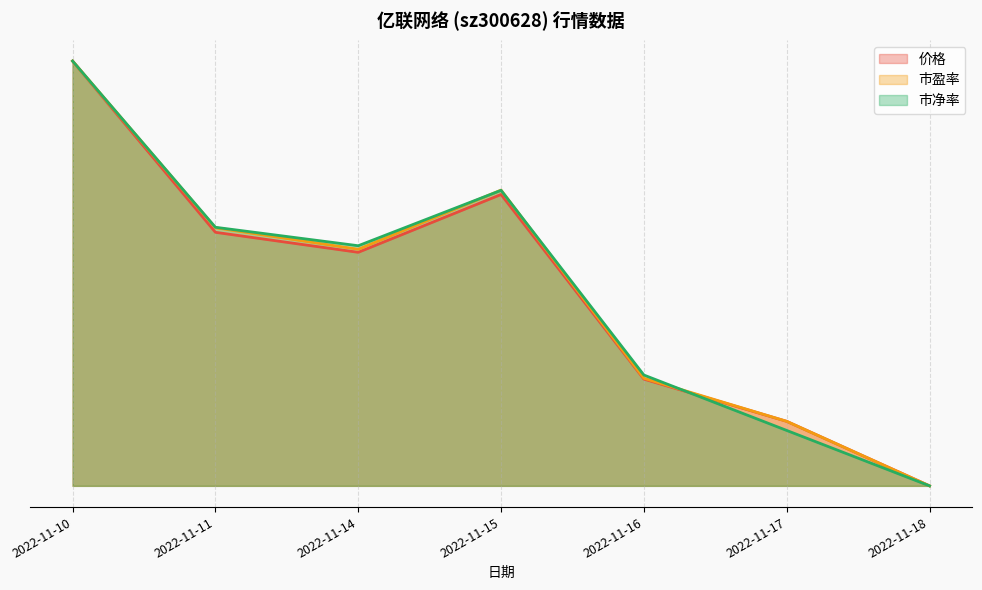

Where do 市盈率 and 市净率 first cross each other?

2022-11-10 and 2022-11-11